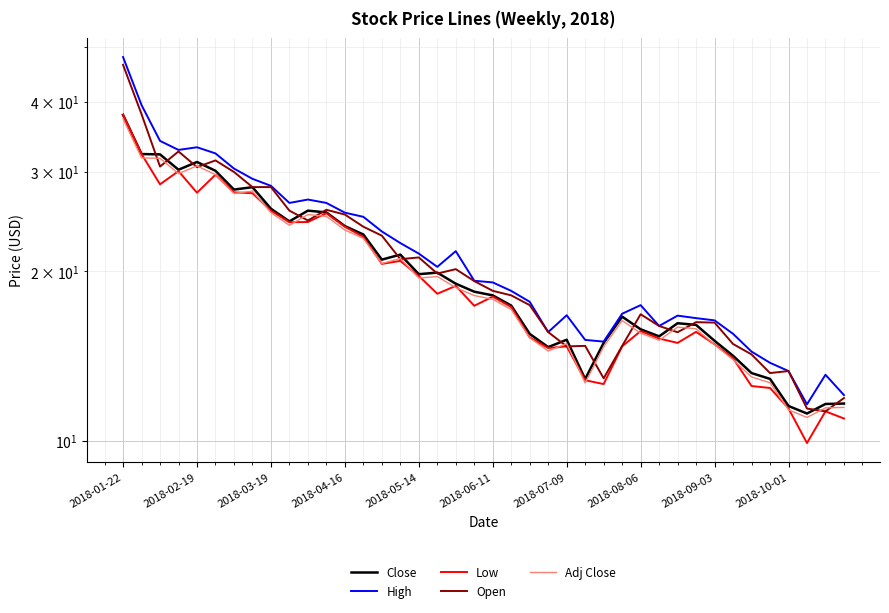

How many lines are shown in the chart?

5